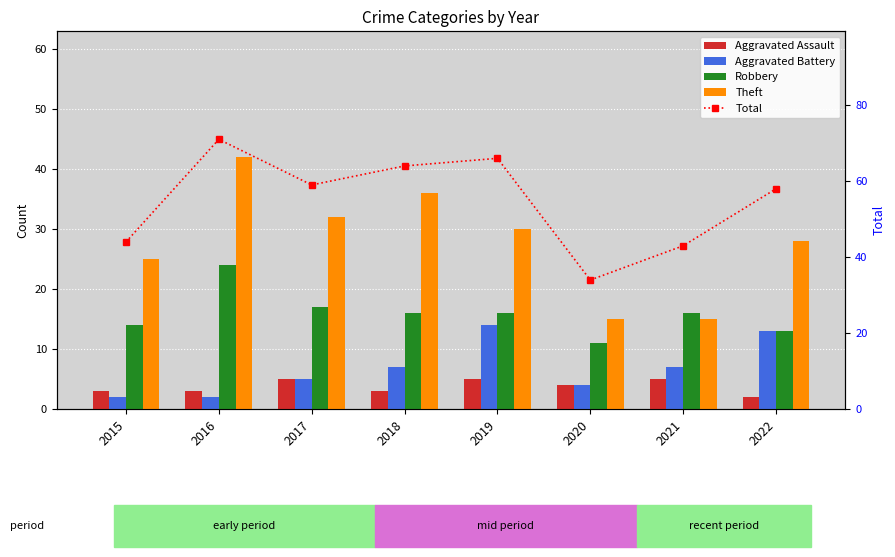

Where is Aggravated Battery nearest to the value 8?

2018